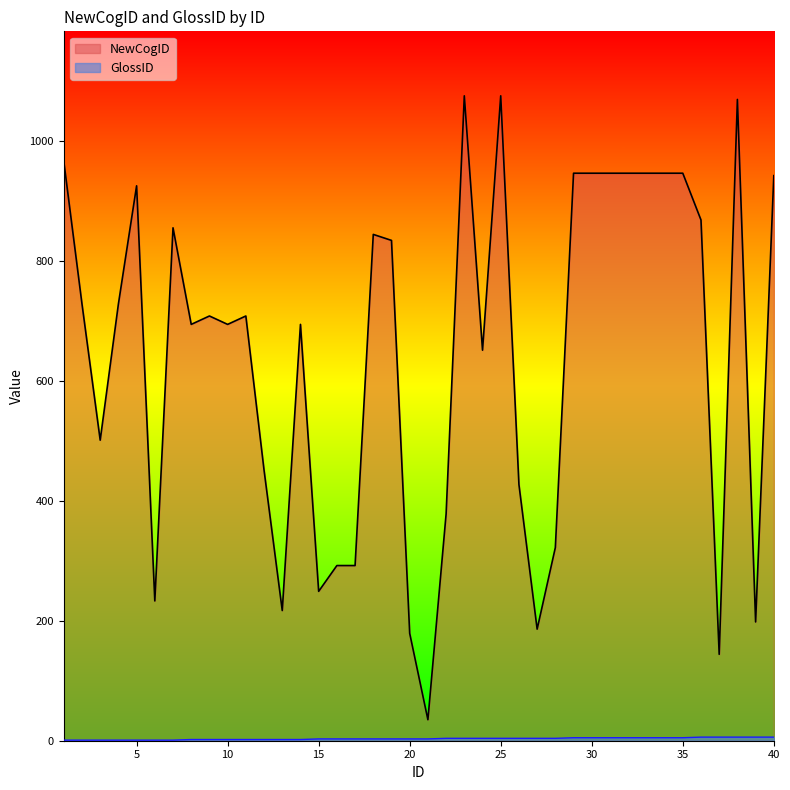

How many data points in GlossID are above 3?

19